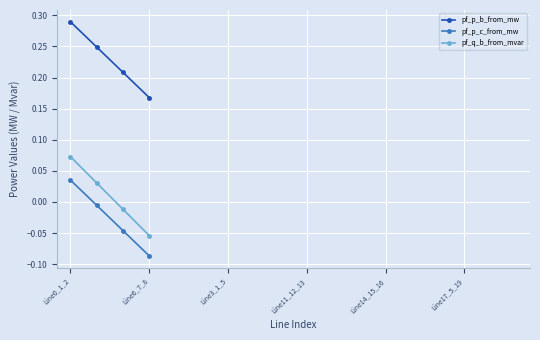

Count the pf_p_b_from_mw values in the range 0 to 1.

4